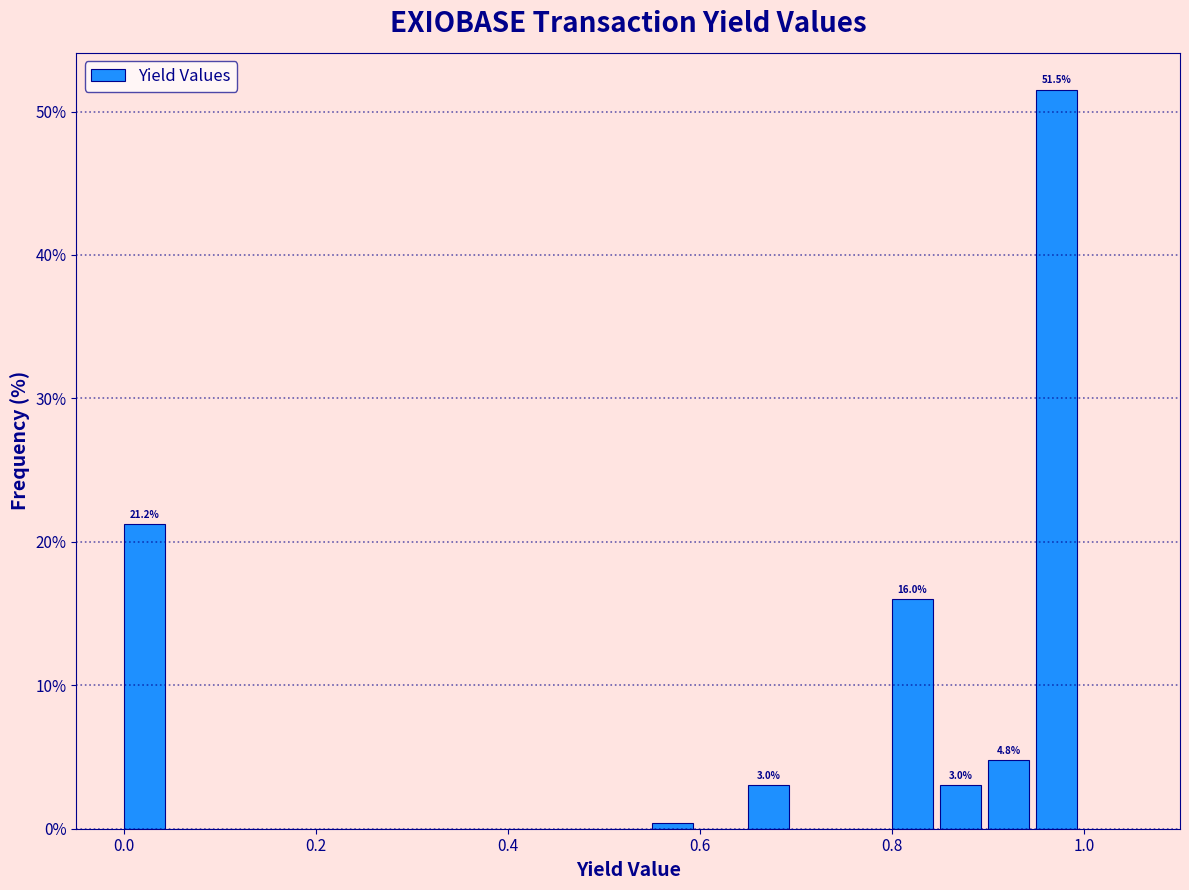

Read against the x-axis, roughly where is the centre of the tallest bar?

0.98